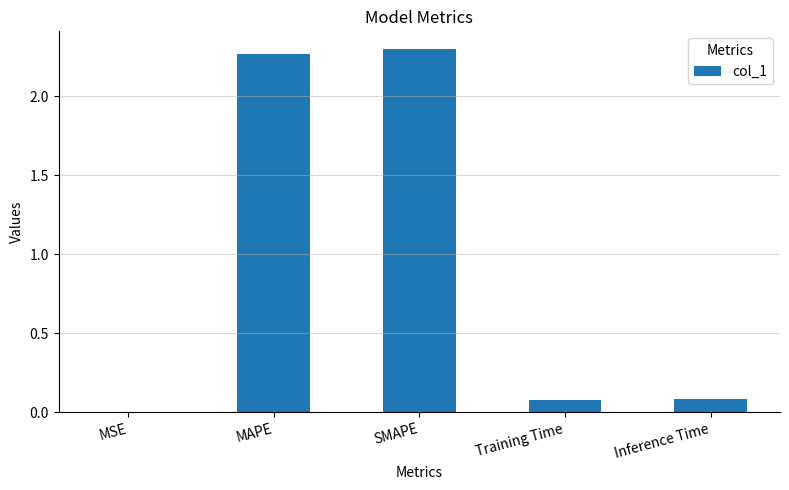

The chart shows a value of 2.3 at SMAPE. True or false?

True